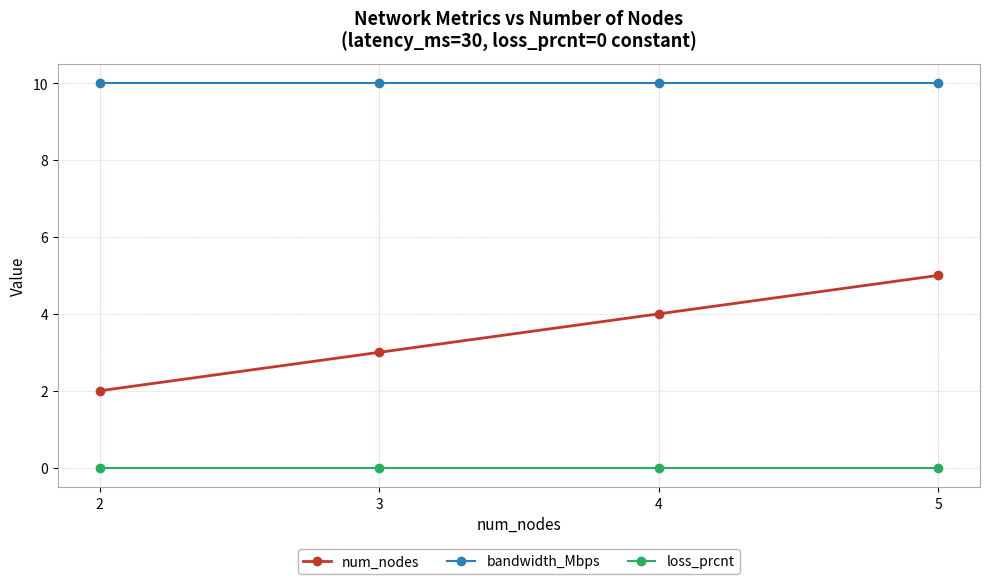

True or false: loss_prcnt and num_nodes cross at least once.

False